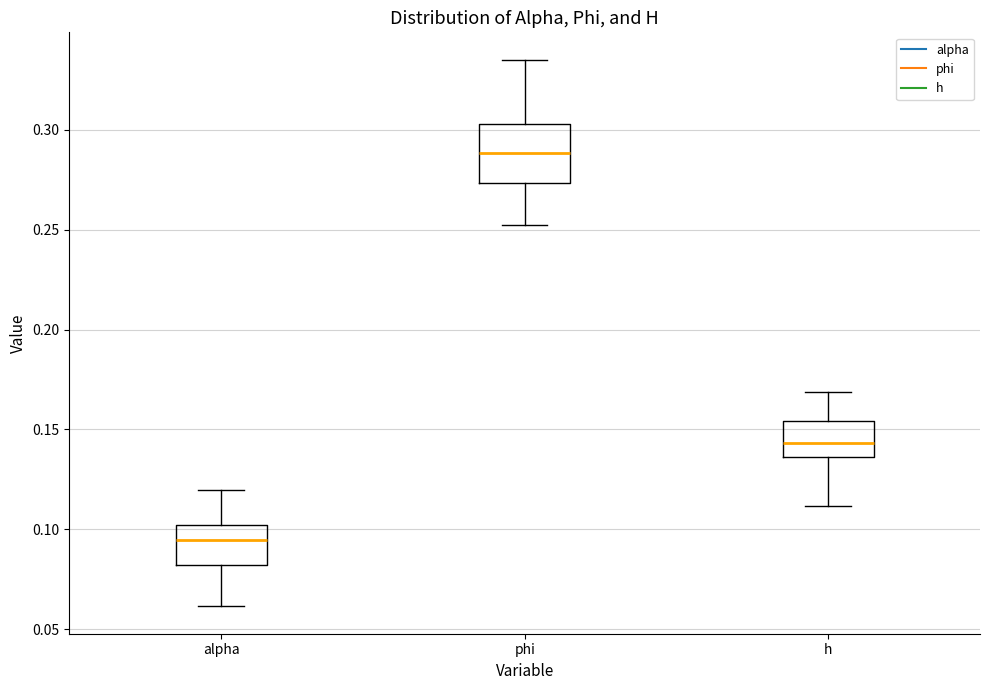

Which box's median line is the highest?

phi